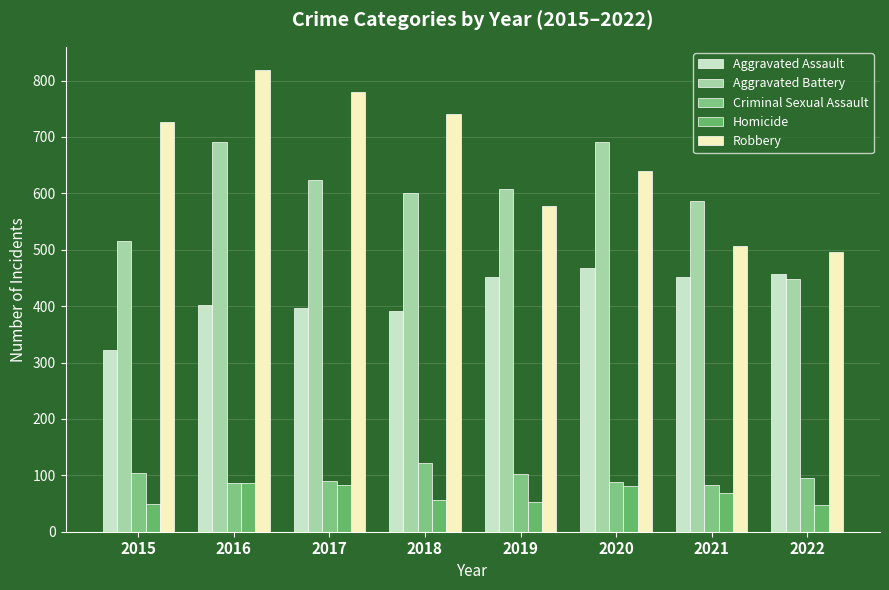

At how many categories does at least one series exceed 437?

8